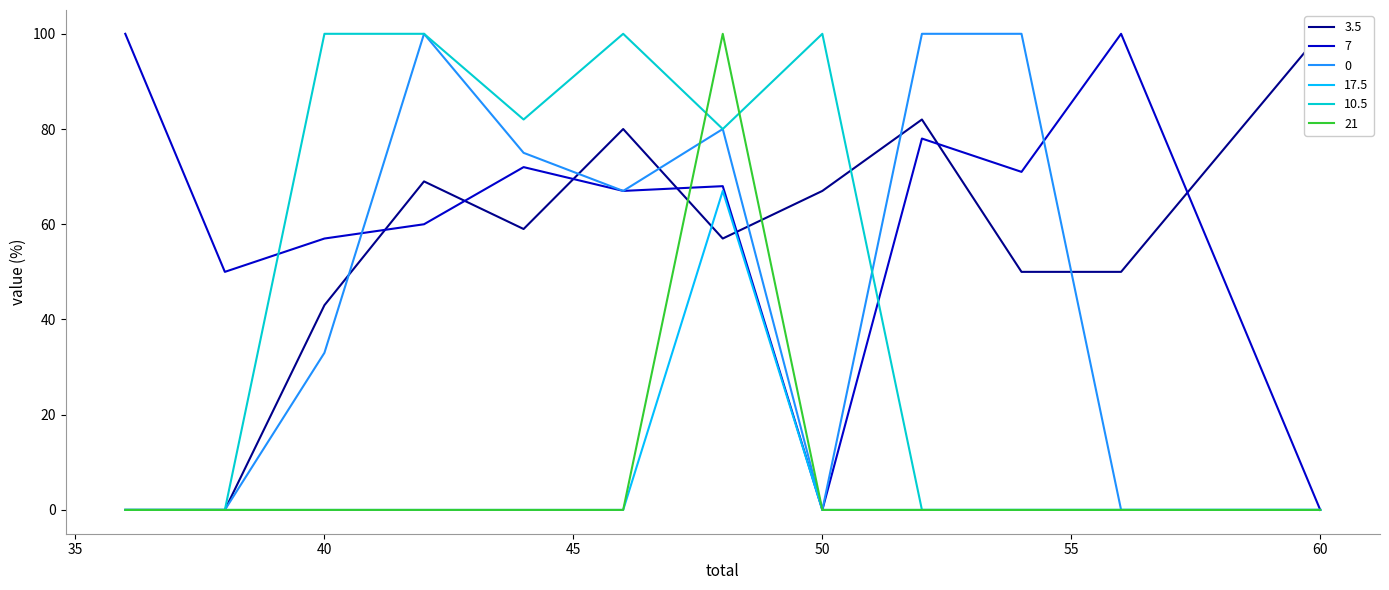

True or false: 3.5 has a value of 26.9 at 52.

False